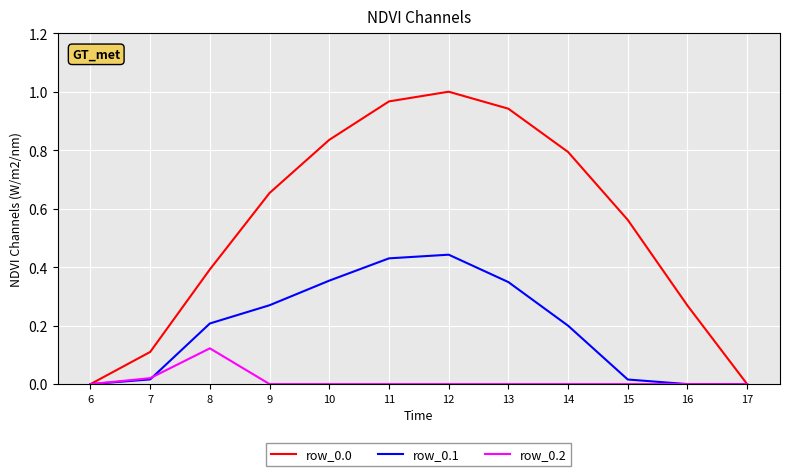

The value of row_0.2 at 16 is -0.1. True or false?

False